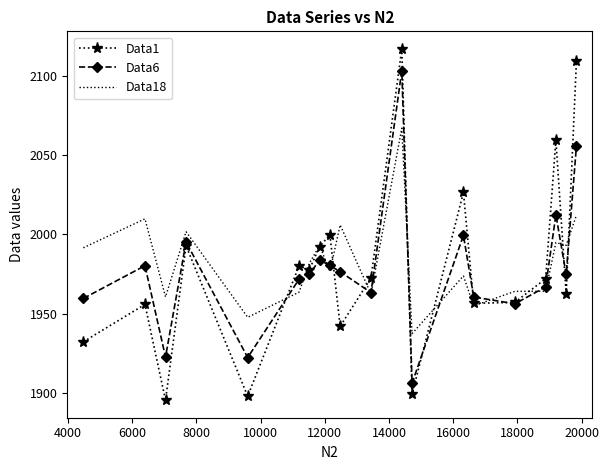

What is the highest value of the Data1 series?

2116.9